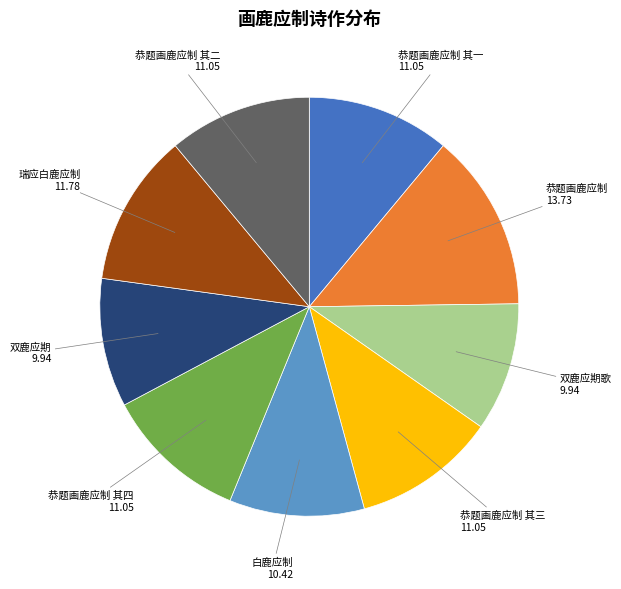

Does any single category account for the majority?

No